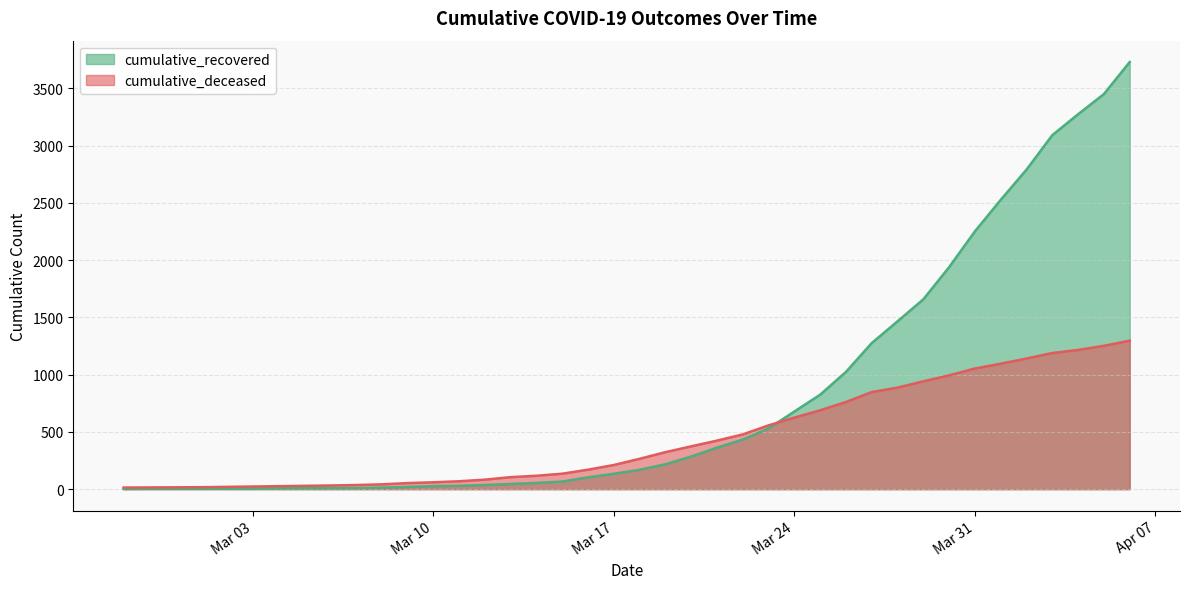

How many data points in cumulative_deceased are above 265?

19